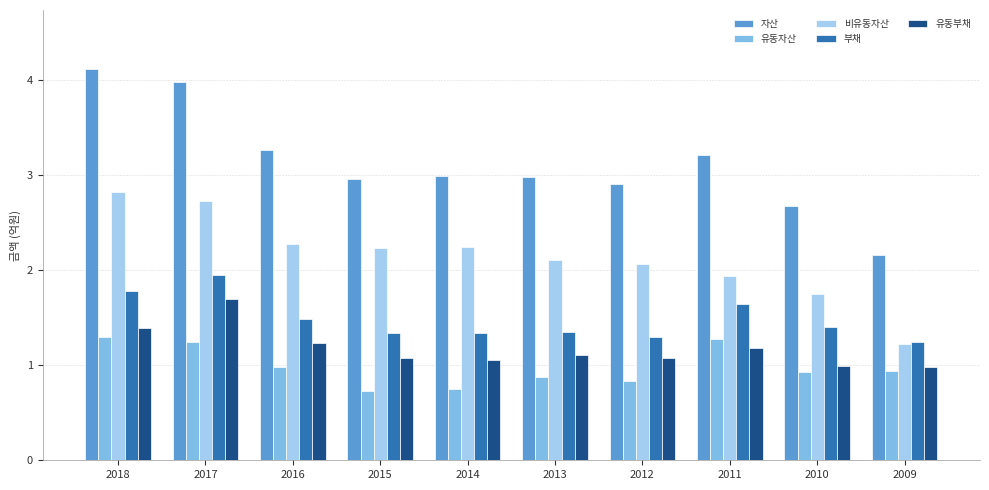

The 유동자산 series shows 2.0 at 2011. True or false?

False